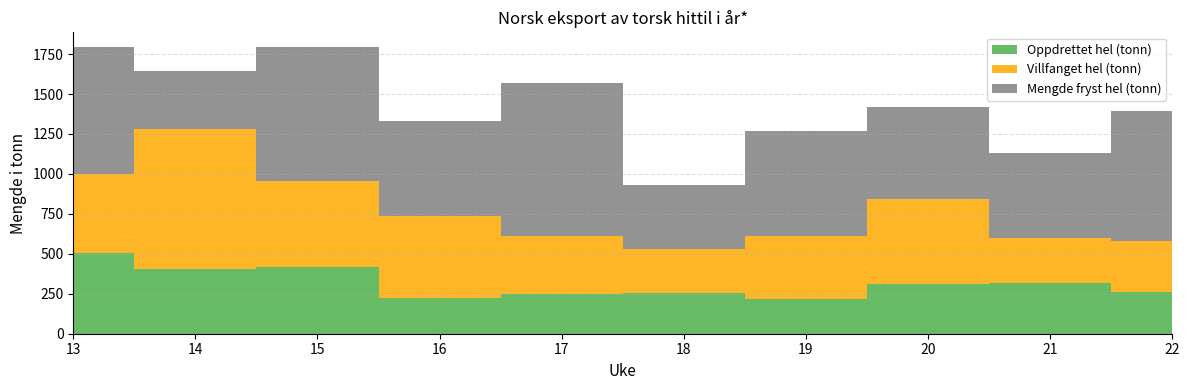

Reading left to right, transcribe all the data shown in this chart.

Oppdrettet hel (tonn): 13=503	14=404	15=418	16=225	17=250	18=252	19=216	20=309	21=316	22=263
Villfanget hel (tonn): 13=496	14=875	15=535	16=510	17=364	18=281	19=395	20=532	21=282	22=317
Mengde fryst hel (tonn): 13=797	14=364	15=838	16=595	17=953	18=395	19=659	20=577	21=535	22=814